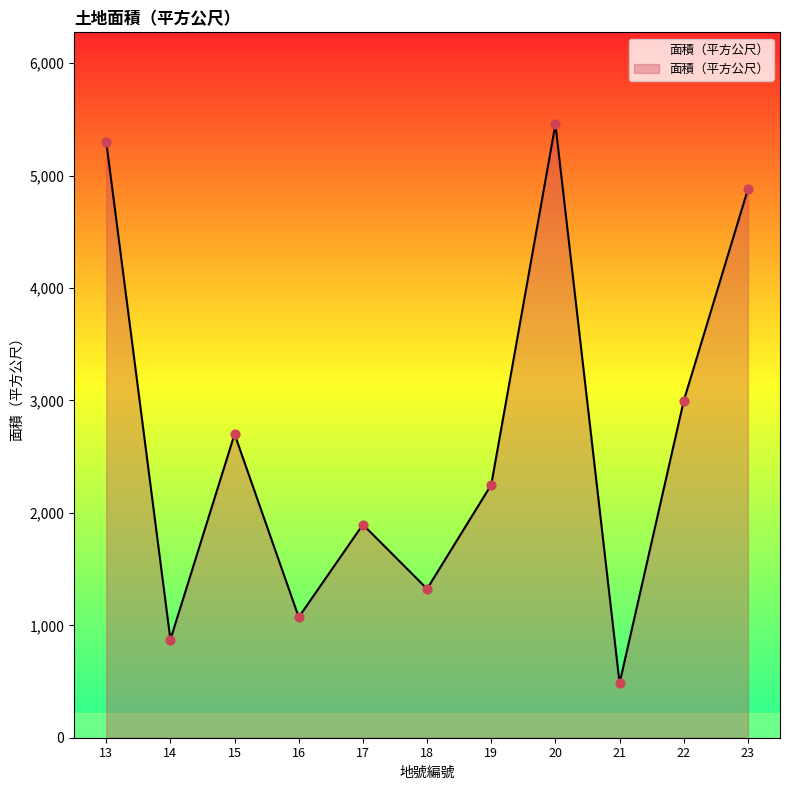

What is the change in value from 13 to 14?

-4428.0